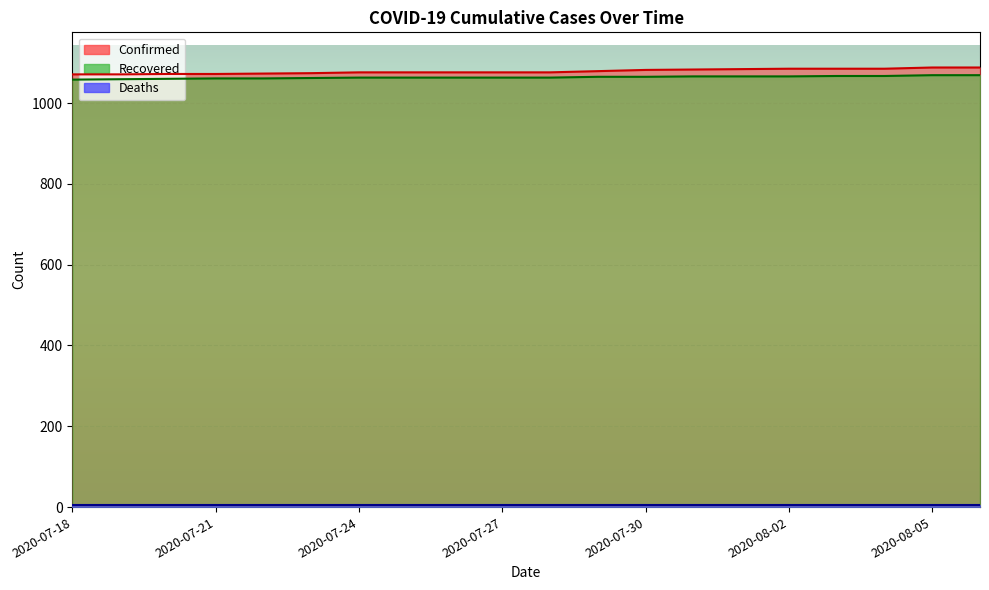

Which series has the widest spread of values?

Confirmed